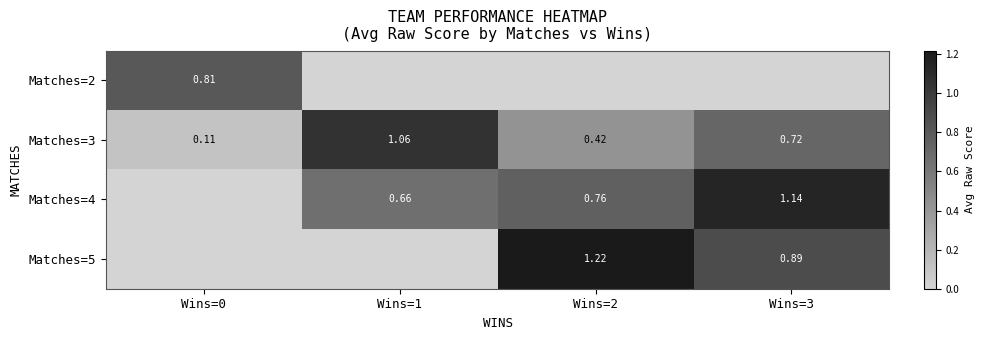

At Wins=1, list the series in order from largest to smallest.

Matches=3, Matches=4, Matches=2, Matches=5